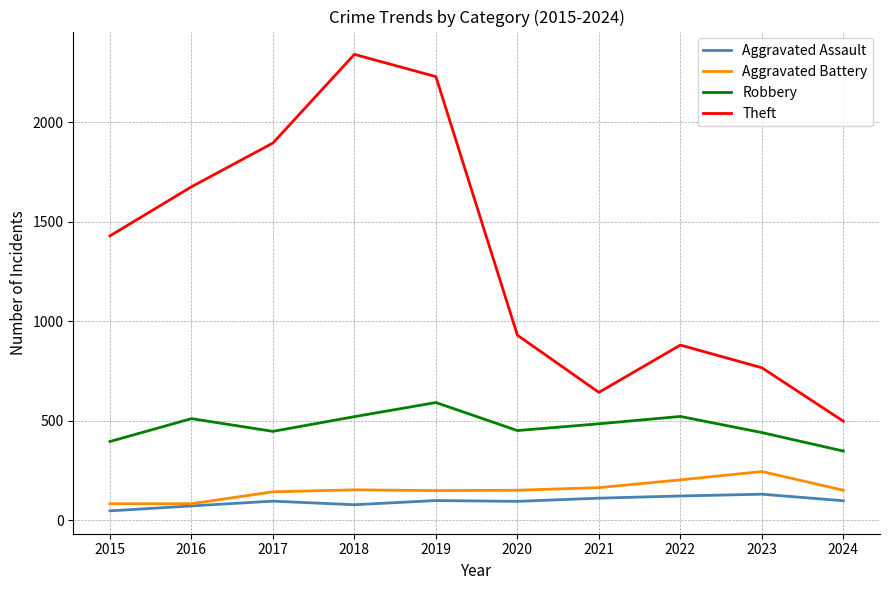

Is it true that Theft equals 930 at 2020?

True